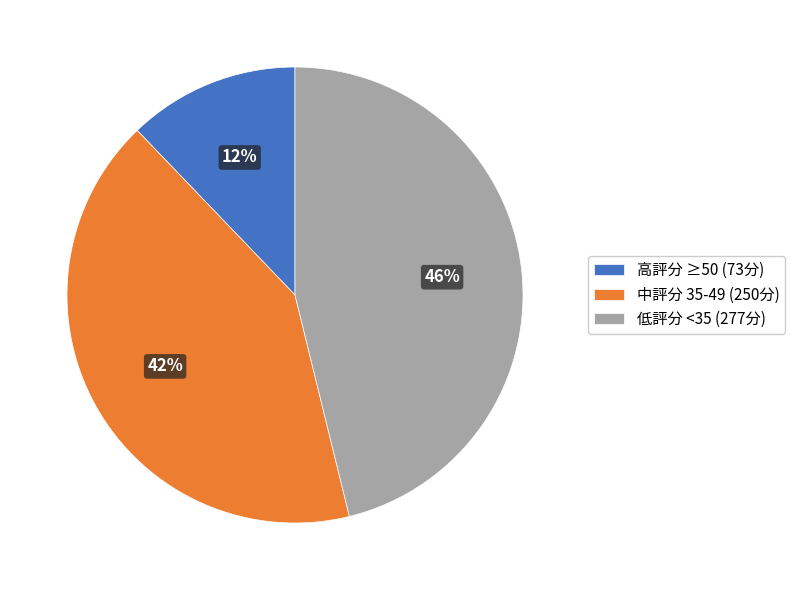

Does any single category account for the majority?

No